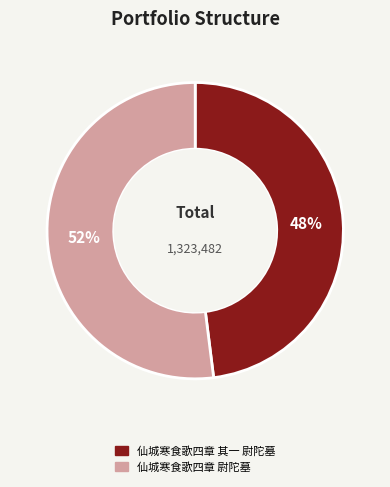

Combined, do 仙城寒食歌四章 其一 尉陀墓 and 仙城寒食歌四章 尉陀墓 account for over 50%?

Yes